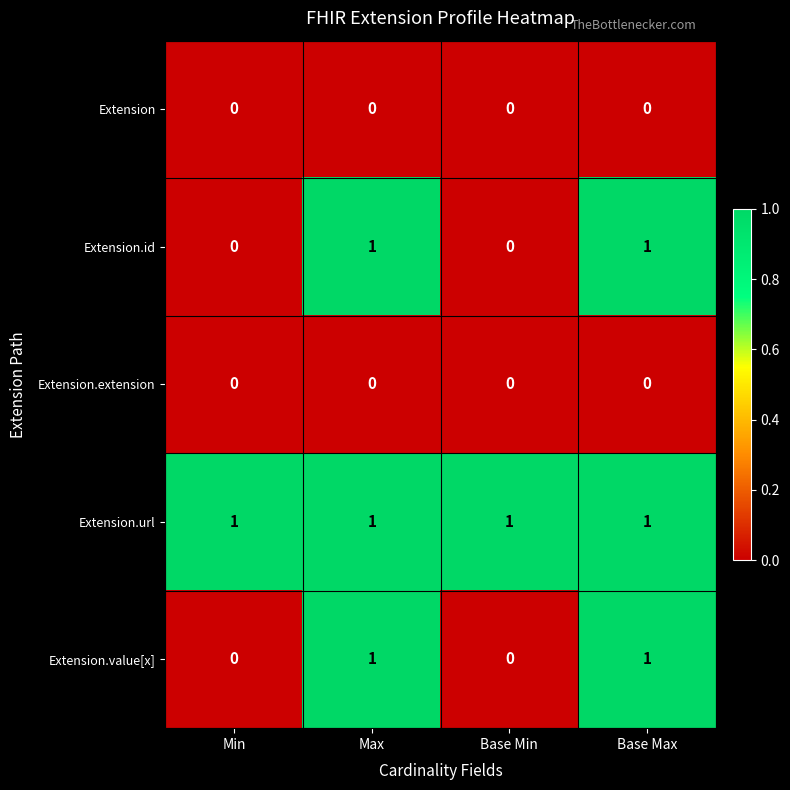

Reading left to right, list all the values displayed in this chart.

Extension: Min=0	Max=0	Base Min=0	Base Max=0
Extension.id: Min=0	Max=1	Base Min=0	Base Max=1
Extension.extension: Min=0	Max=0	Base Min=0	Base Max=0
Extension.url: Min=1	Max=1	Base Min=1	Base Max=1
Extension.value[x]: Min=0	Max=1	Base Min=0	Base Max=1